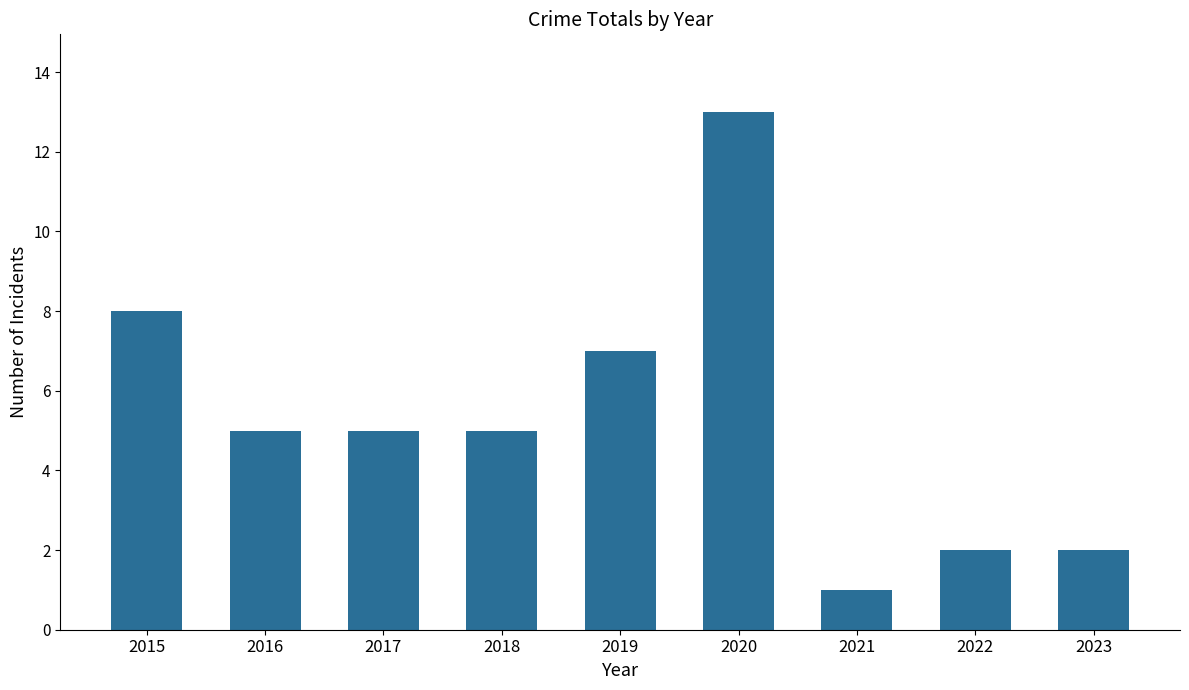

How many data points does each series have?

9